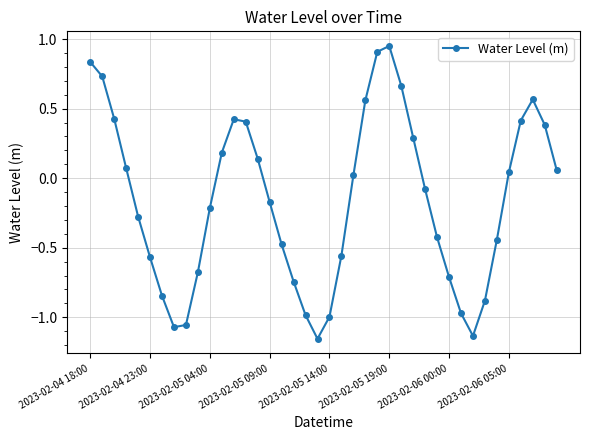

What is the difference between the second highest and second lowest values?

2.0